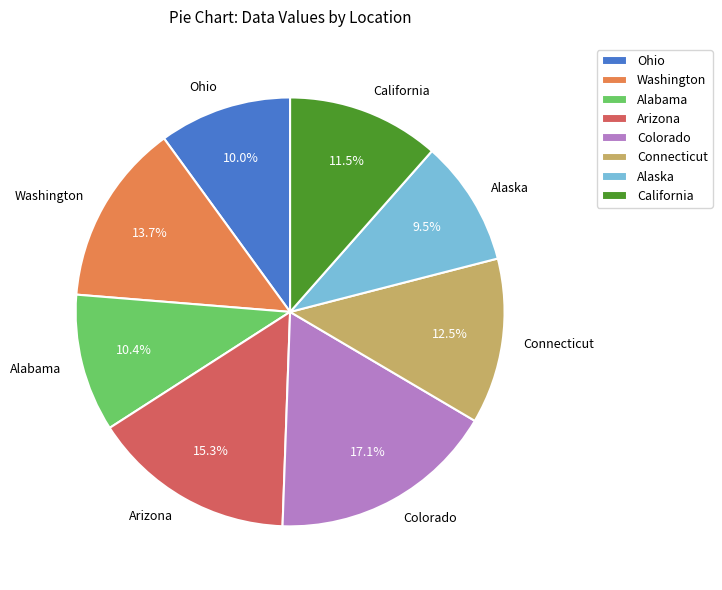

What is the smallest slice in the pie chart?

Alaska